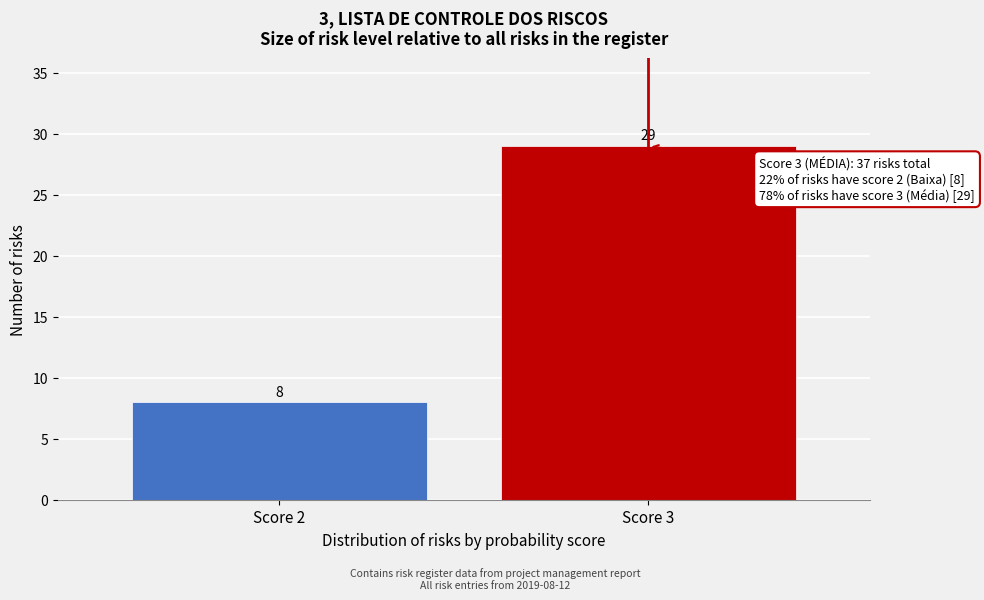

Reading left to right, what are all the values shown in this chart?

Score 2=8	Score 3=29